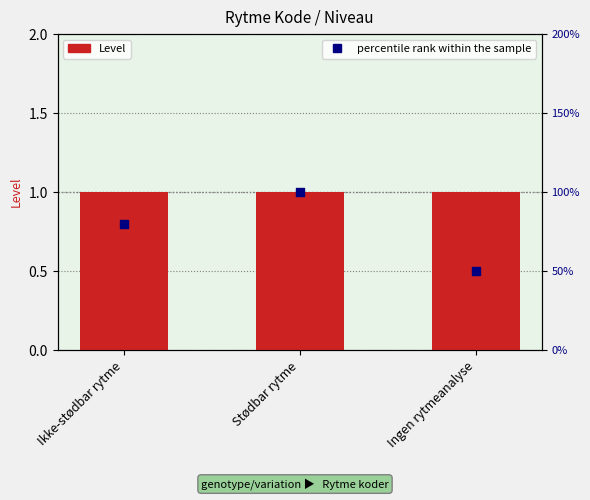

Which series contains the lowest Y value?

Level